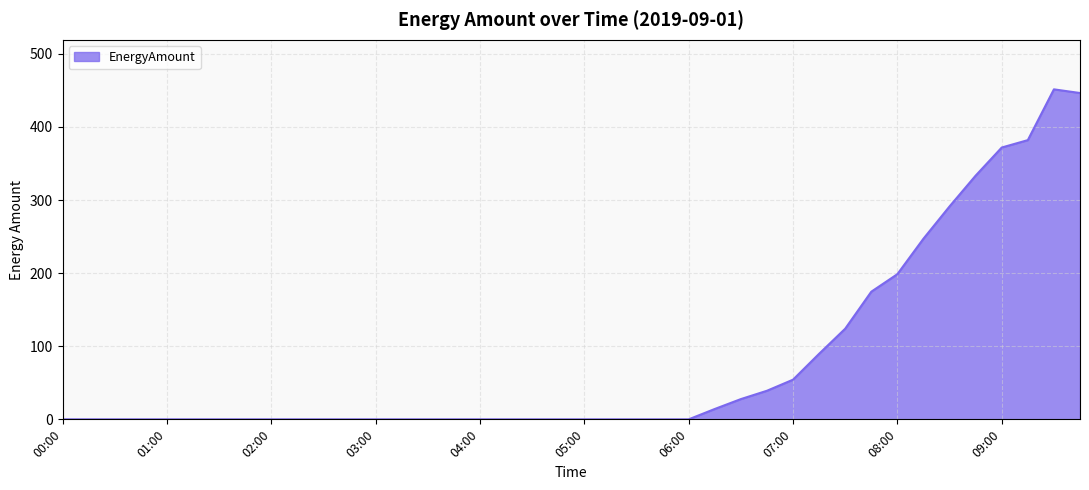

What is the maximum value shown in the chart?

451.4